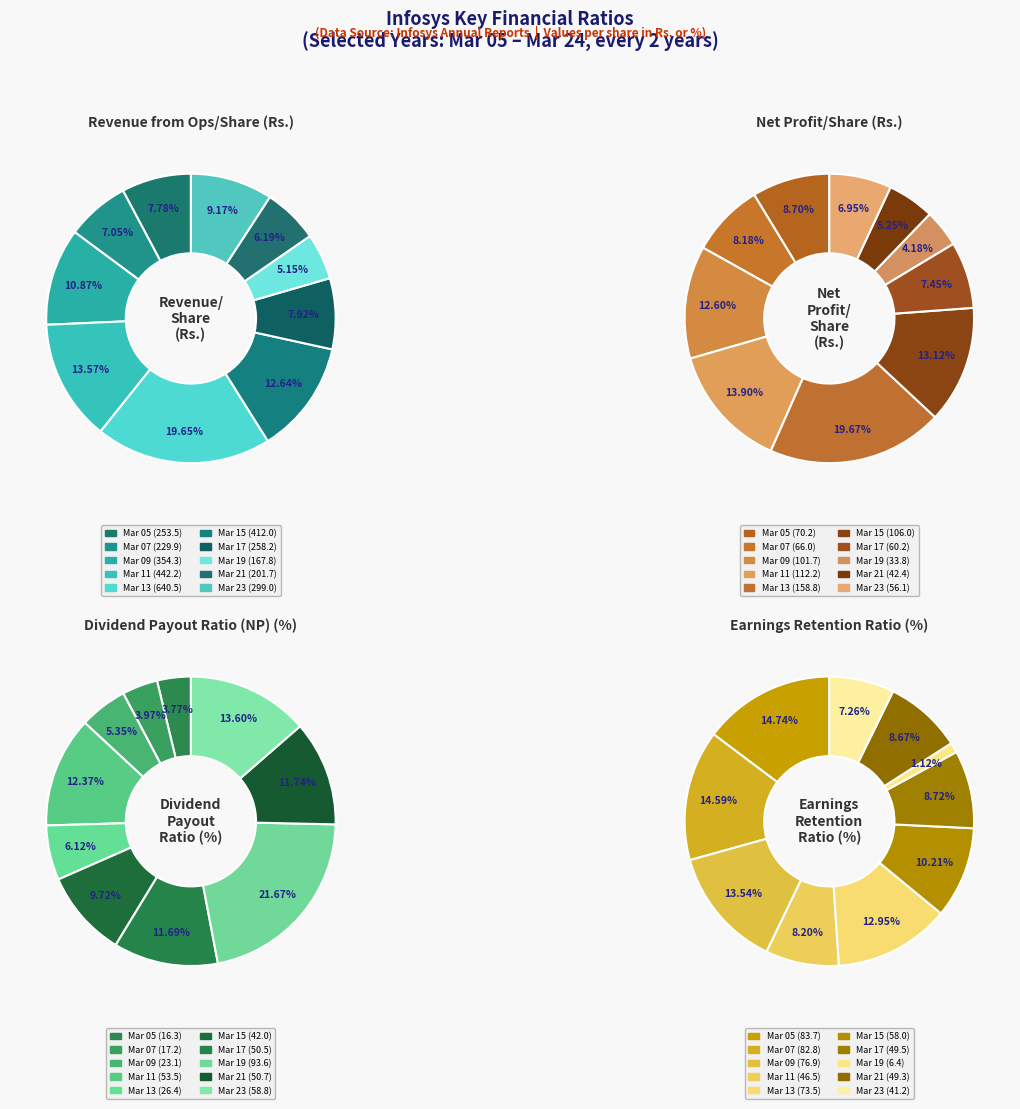

Does any single category account for the majority?

No